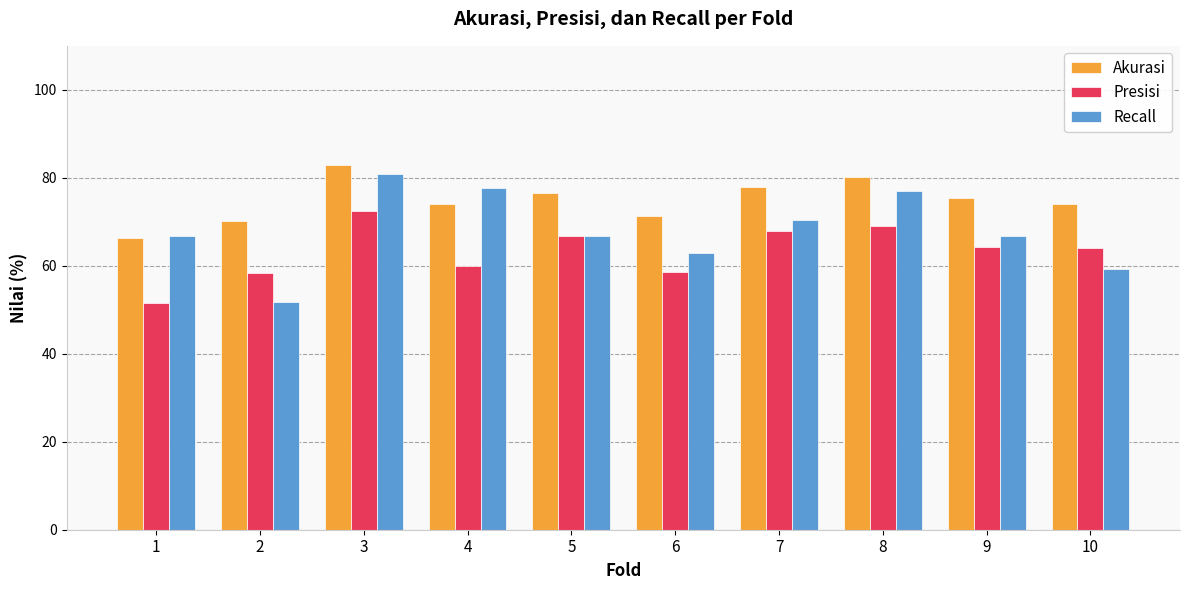

List the series in order of their peak value, lowest first.

Presisi, Recall, Akurasi